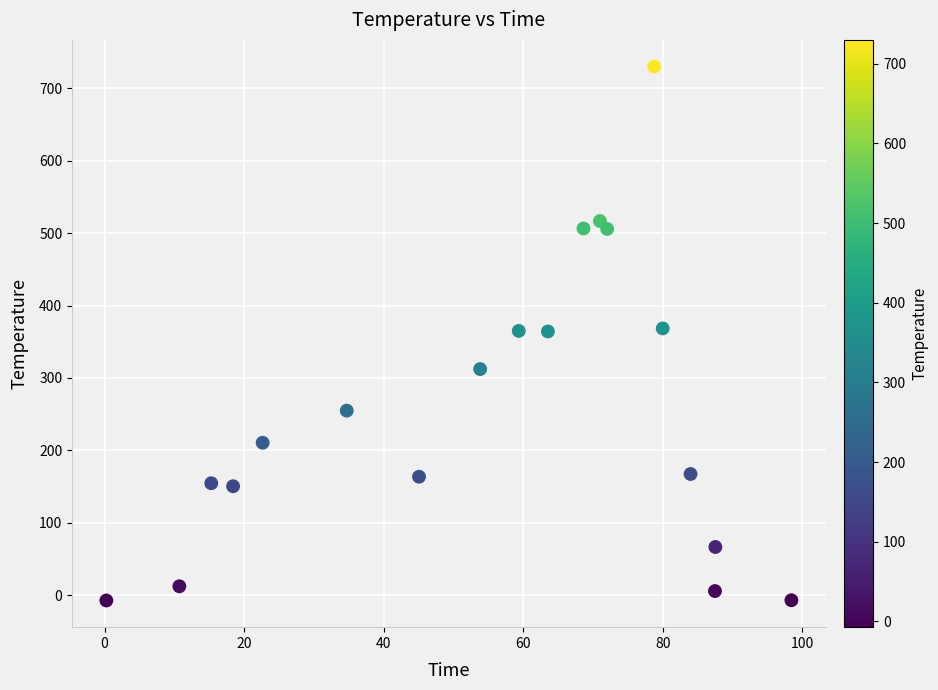

What is the range of Y values (max minus min)?

737.2